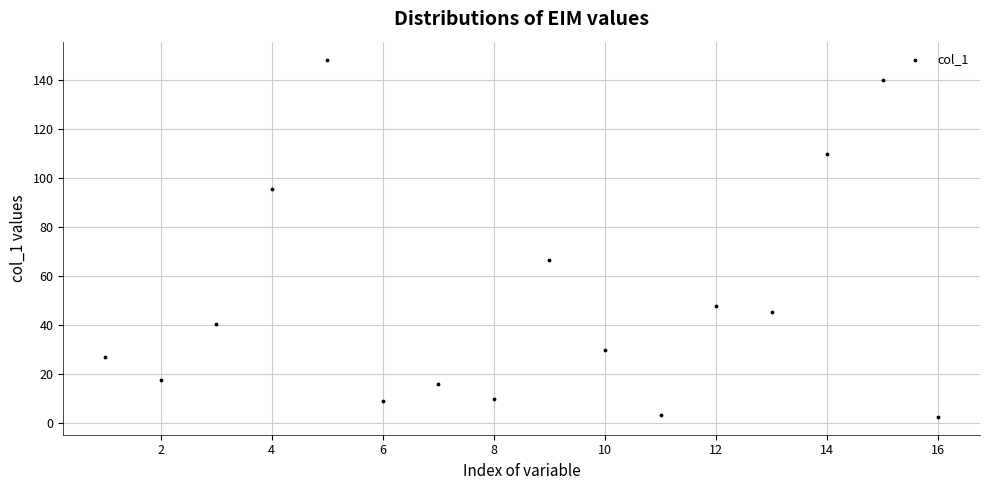

What Y value in the scatter plot is closest to 75?

66.4